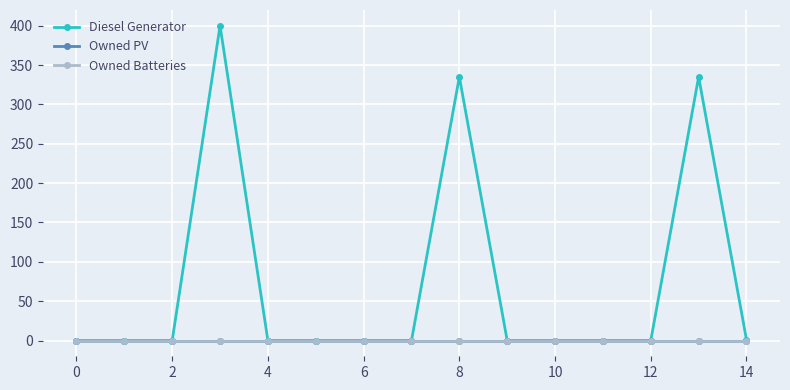

At which label is Owned PV closest to 0?

−2